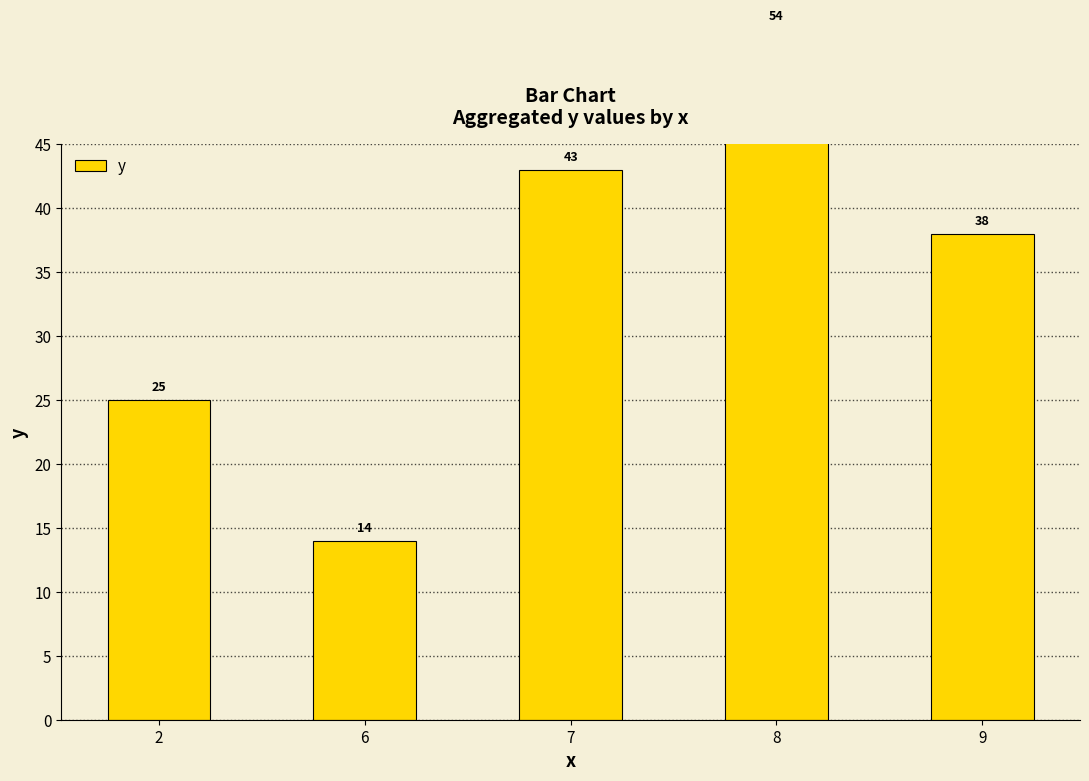

Reading left to right, list all the values displayed in this chart.

2=25	6=14	7=43	8=54	9=38